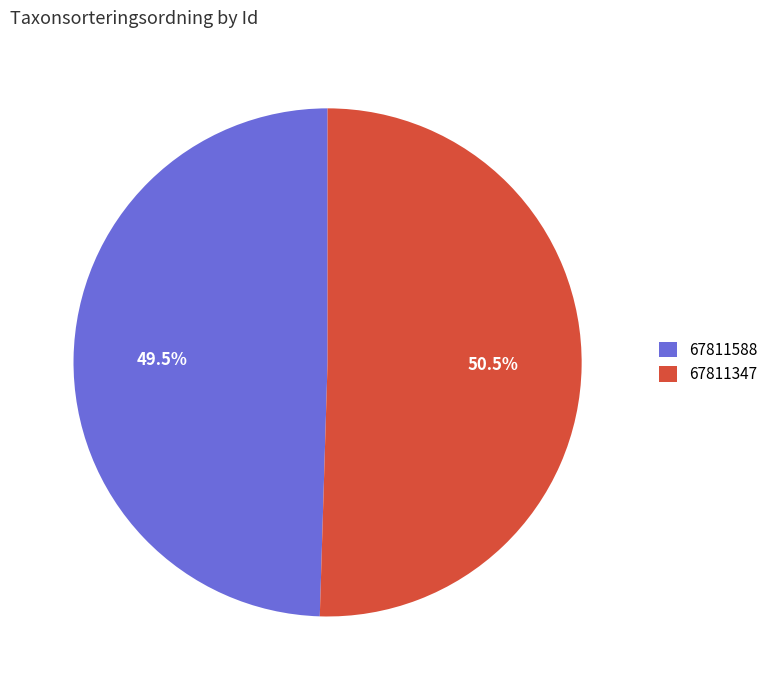

True or false: 67811588 accounts for 59% of the total.

False